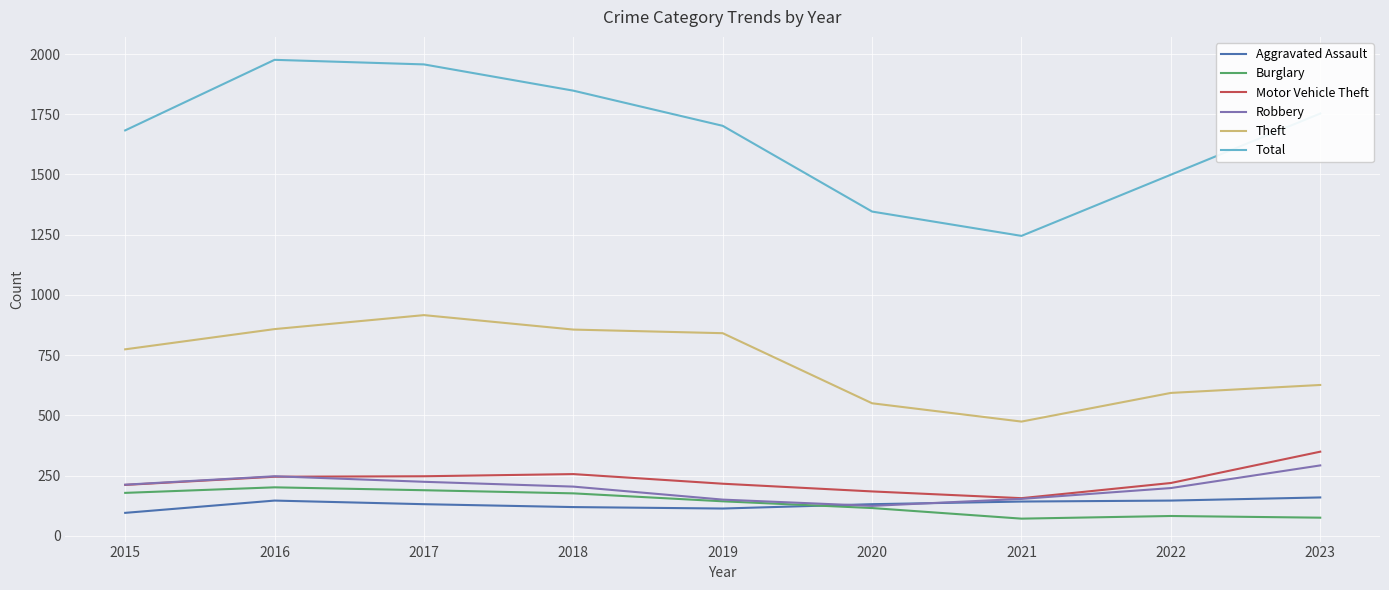

What is the highest value of the Total series?

1976